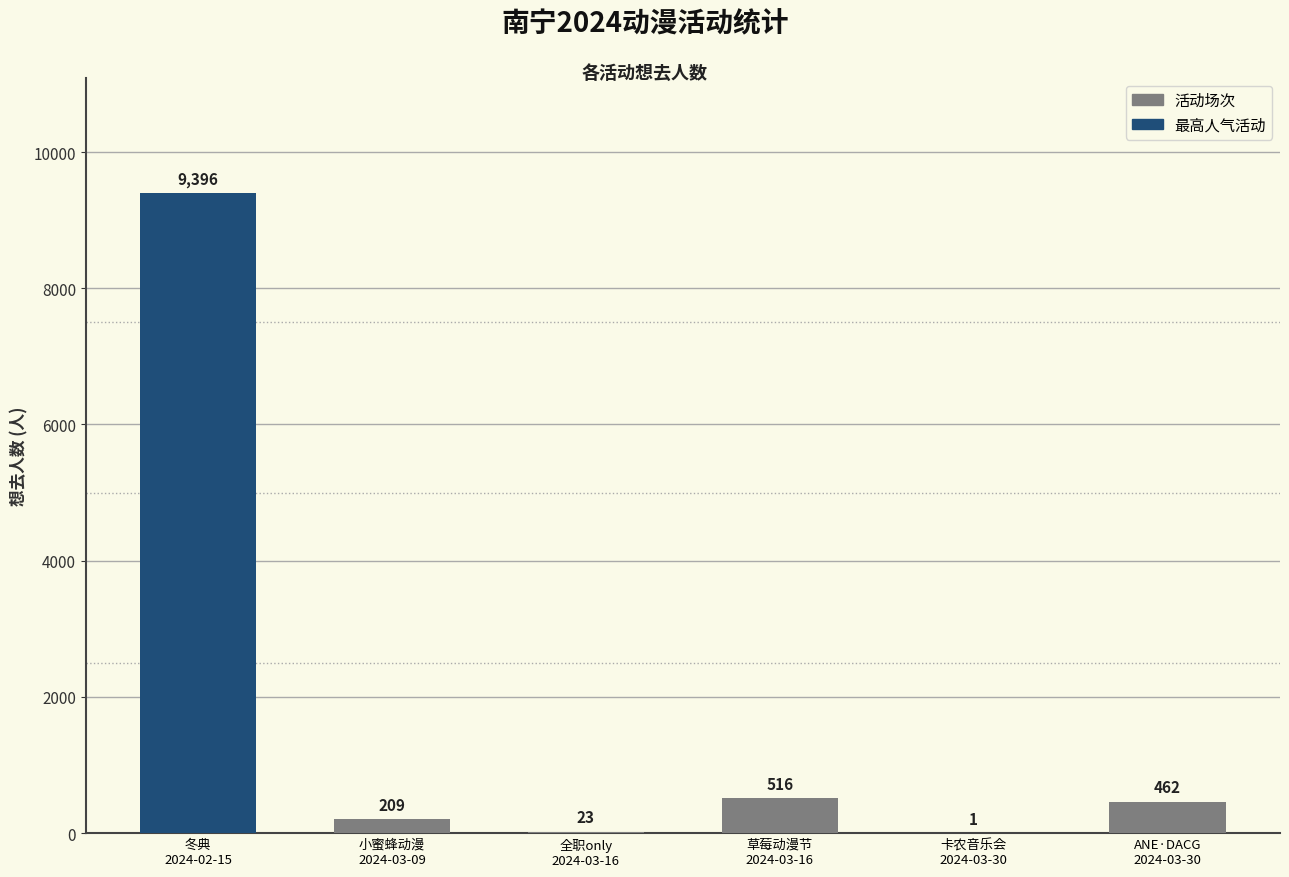

What is the maximum value shown in the chart?

9396